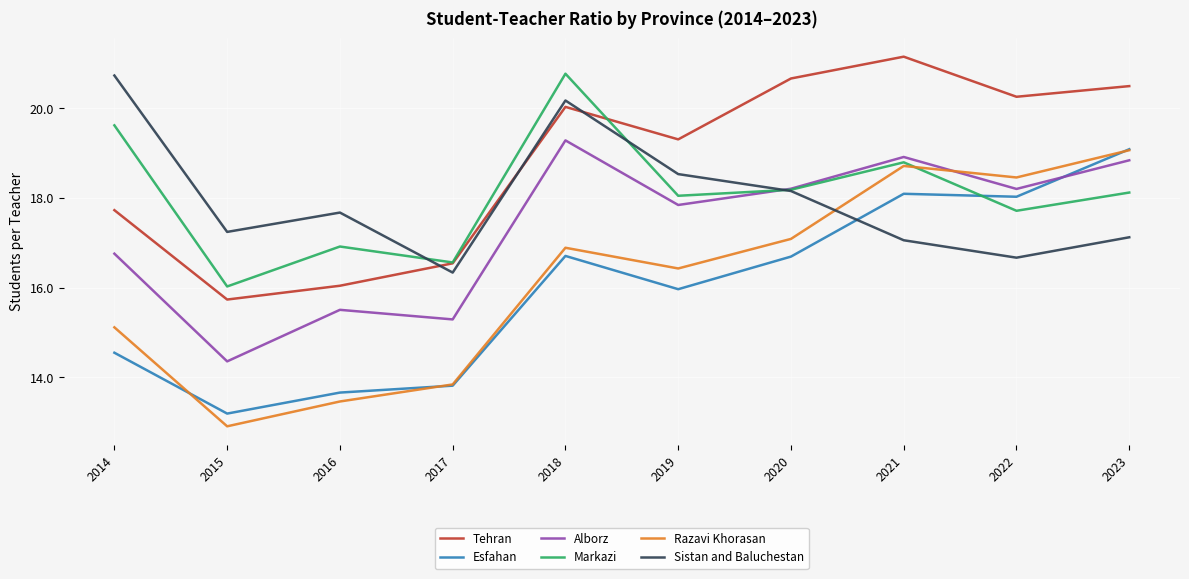

Is the value of Markazi at 2017 greater than the value of Esfahan at 2017?

Yes